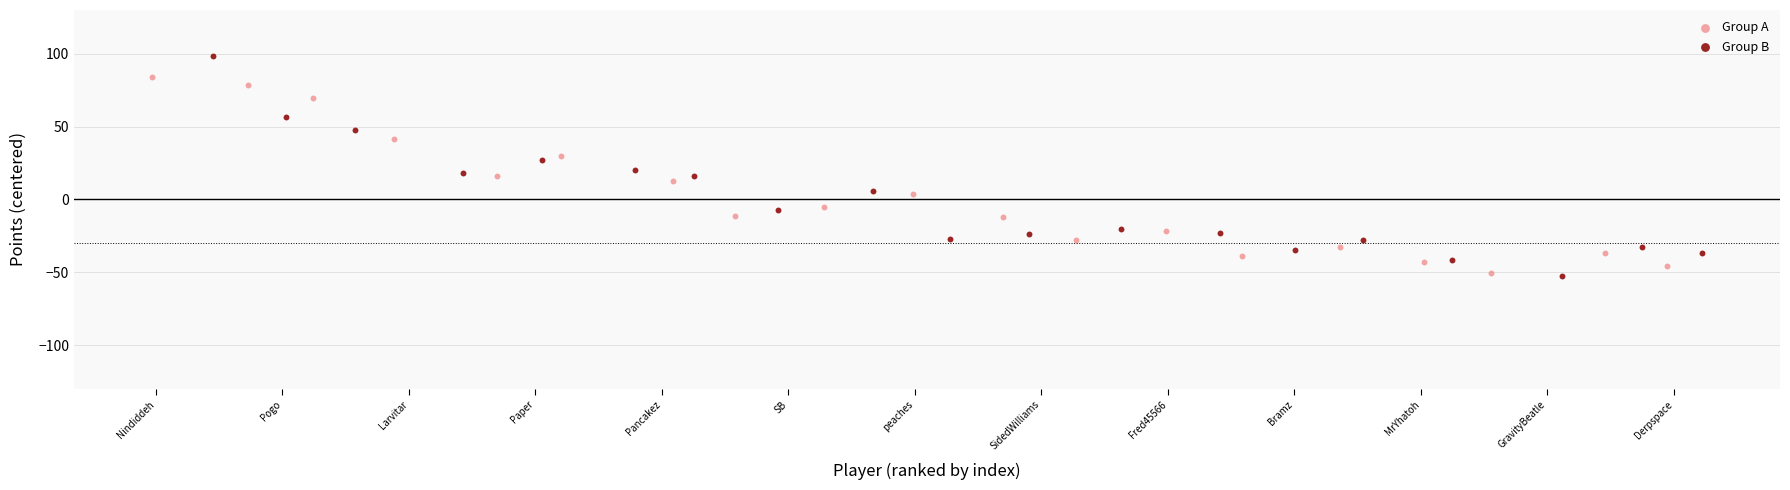

Which series has the widest spread of Y values?

Group B